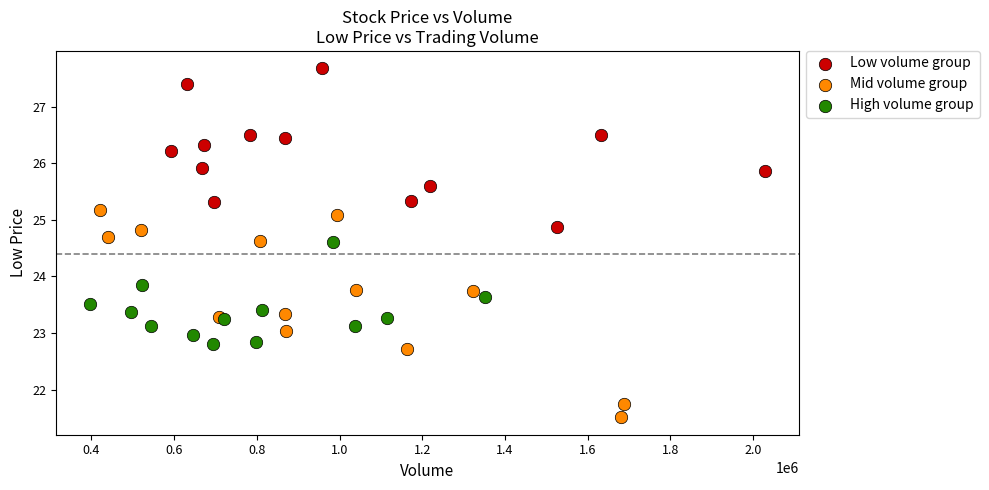

What are all the series names shown in the legend?

Low volume group, Mid volume group, High volume group